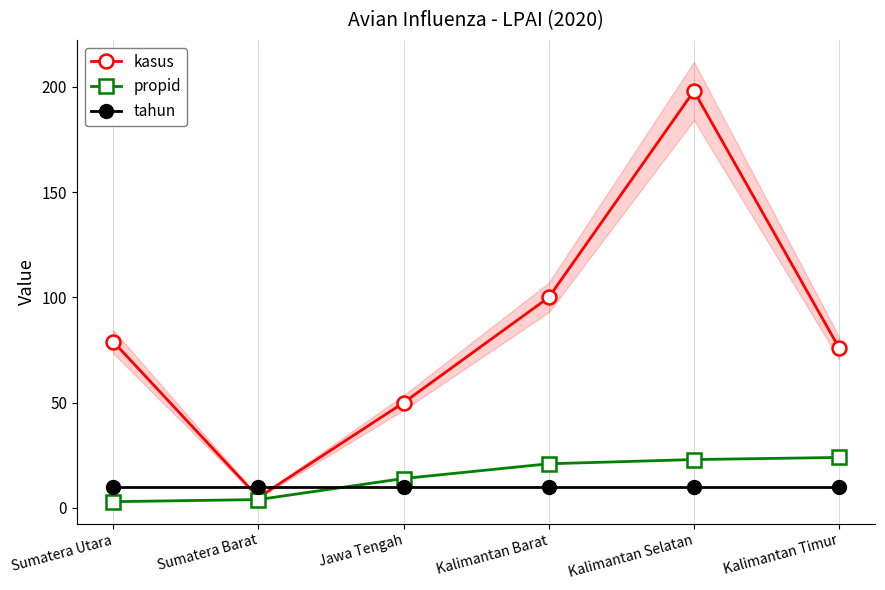

Where is propid nearest to the value 13?

Jawa Tengah